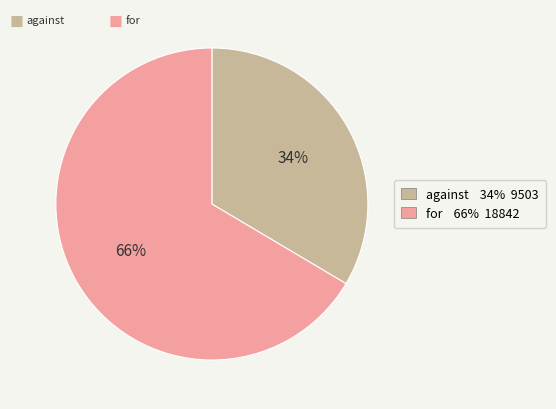

Count the number of slices in the pie.

2